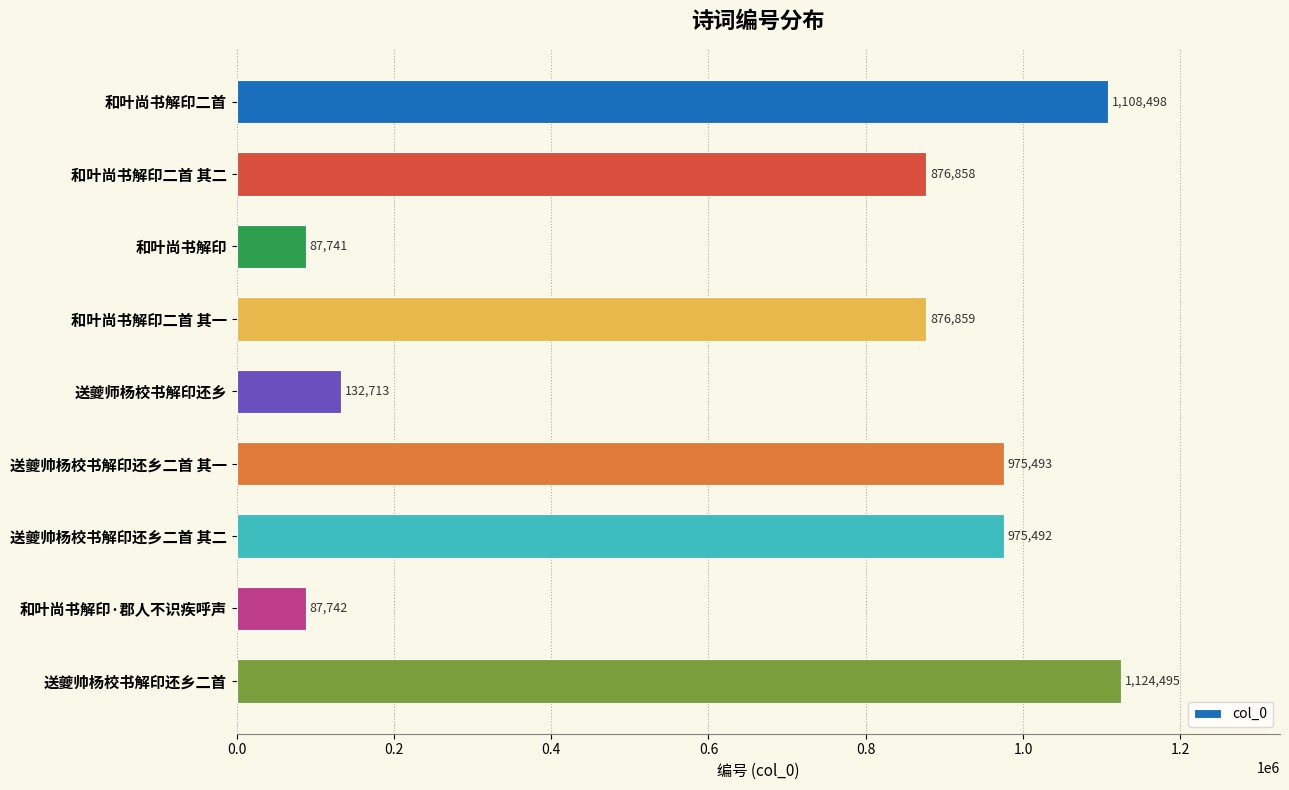

What is the sum of all values?

6245891